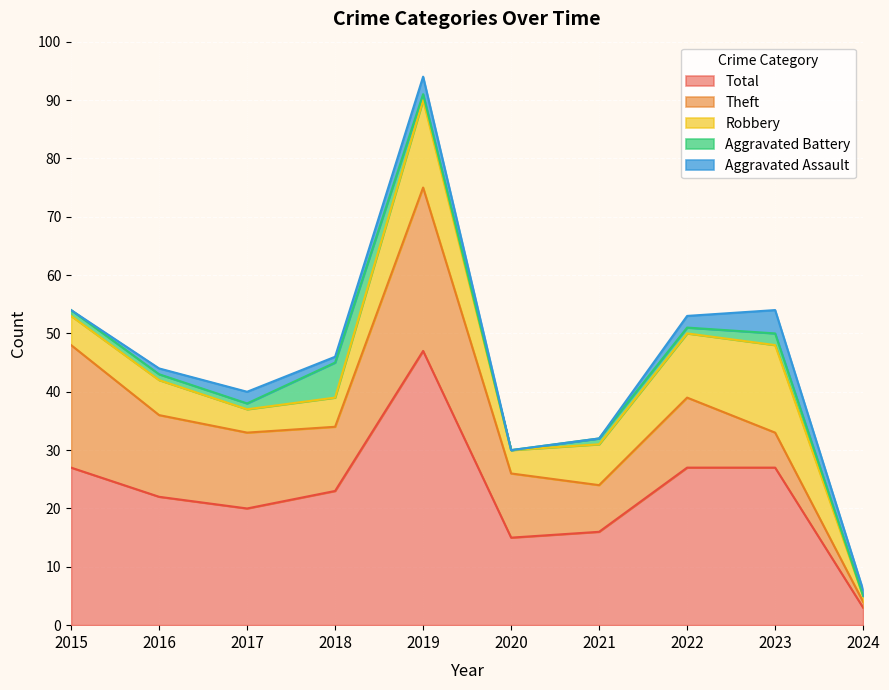

Reading left to right, list all the values displayed in this chart.

Aggravated Assault: 0	1	2	1	3	0	0	2	4	1
Aggravated Battery: 1	1	1	6	1	0	1	1	2	0
Robbery: 5	6	4	5	15	4	7	11	15	1
Theft: 21	14	13	11	28	11	8	12	6	1
Total: 27	22	20	23	47	15	16	27	27	3